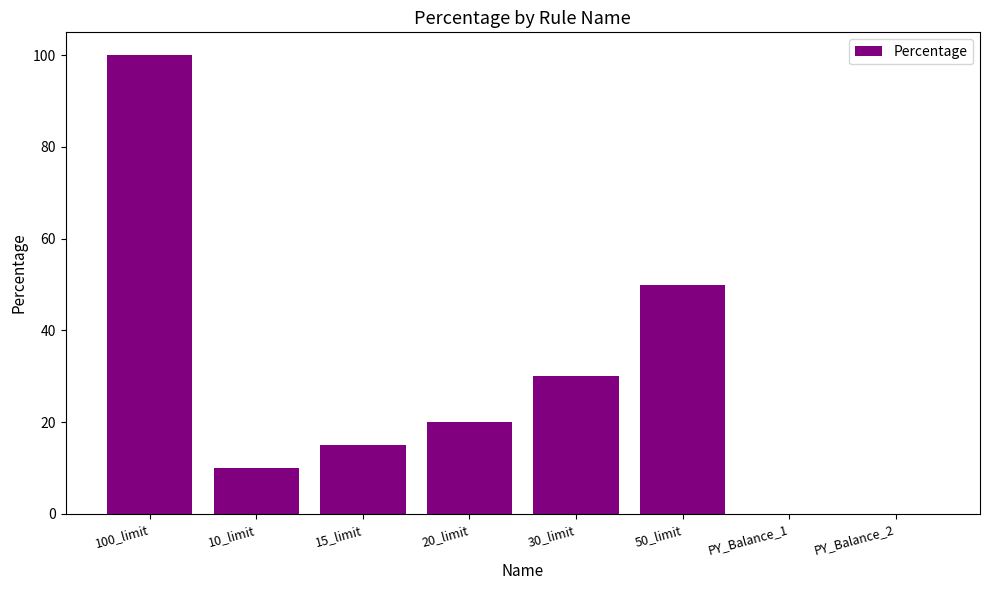

Which label corresponds to the largest value in the chart?

100_limit